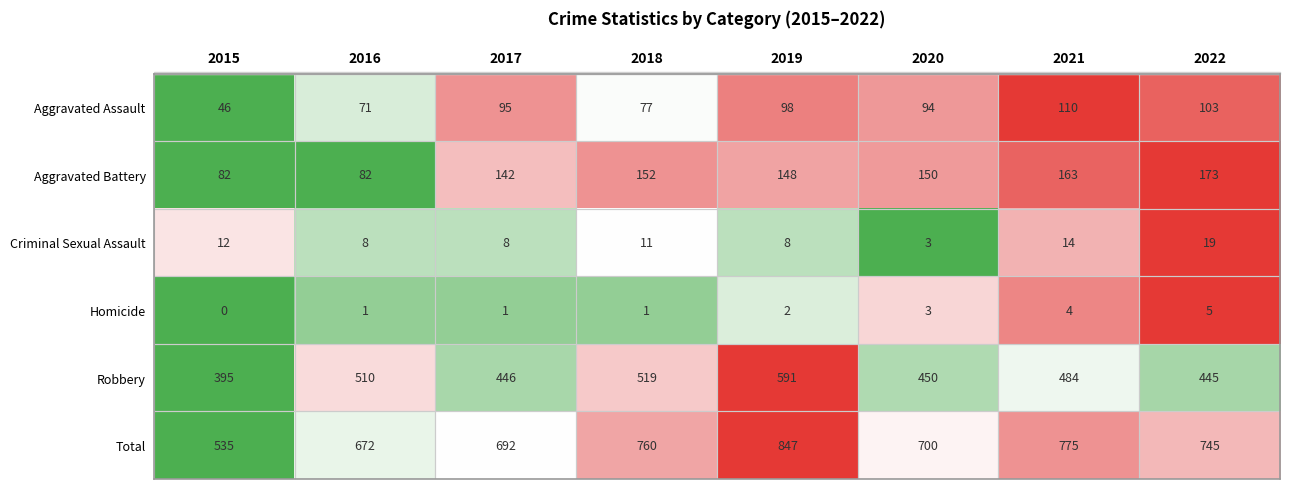

How many data points does each series have?

8